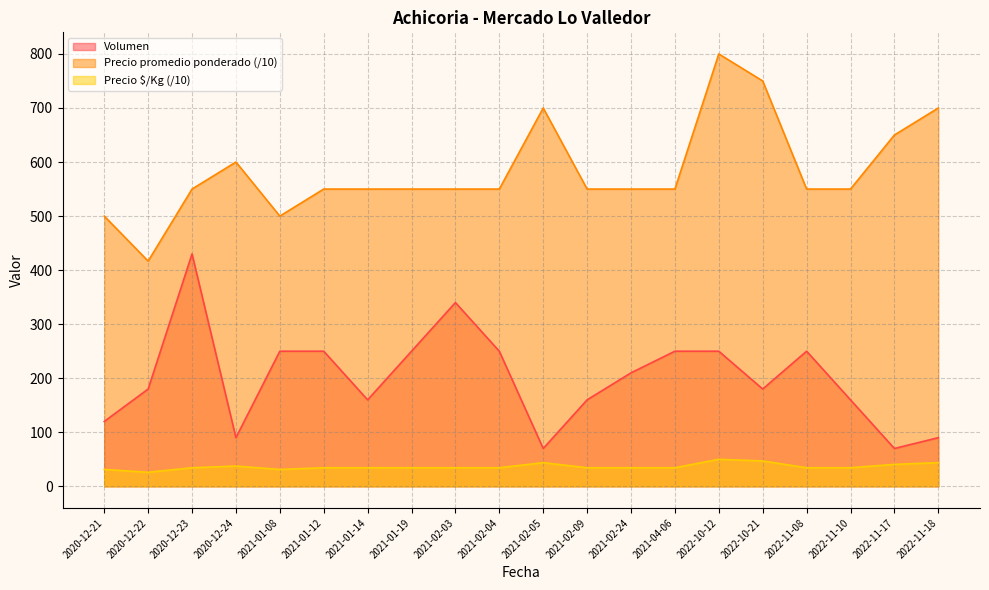

What is the total value across all series at 2022-11-10?

744.4